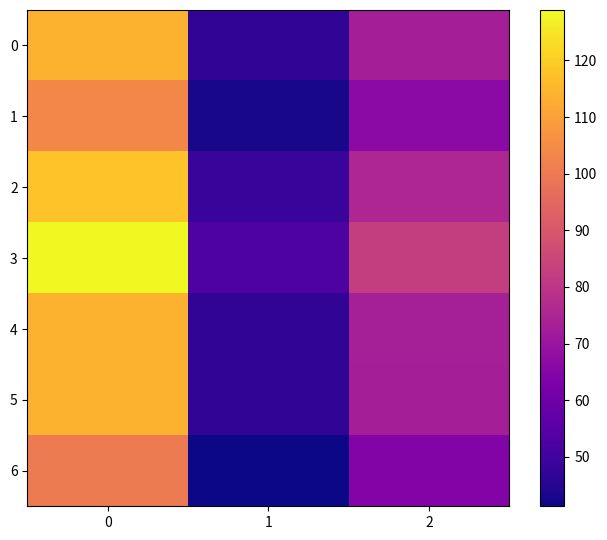

Which series has the widest spread of values?

3